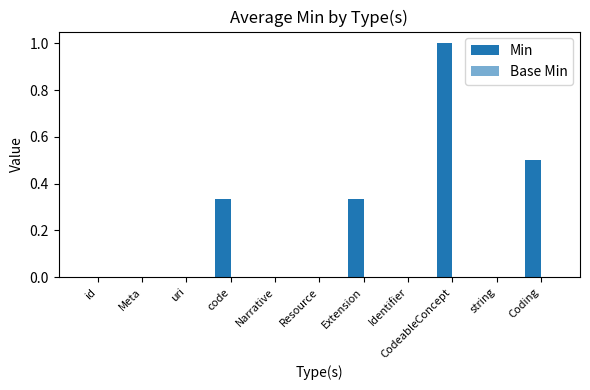

How many categories are shown in the chart?

11